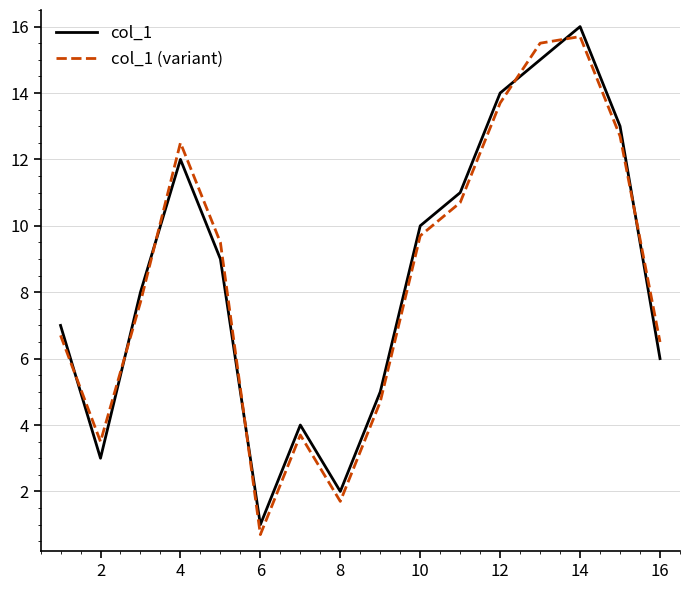

Rank the series by their maximum value, from lowest to highest.

col_1 (variant), col_1